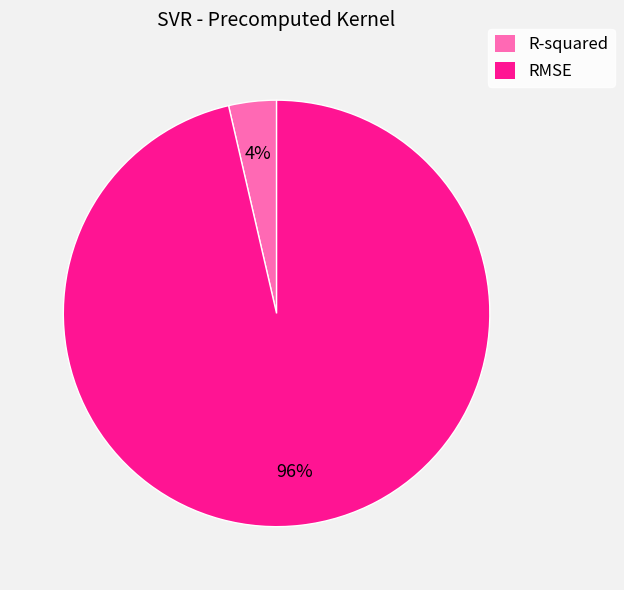

Rank the categories by value from highest to lowest.

RMSE, R-squared